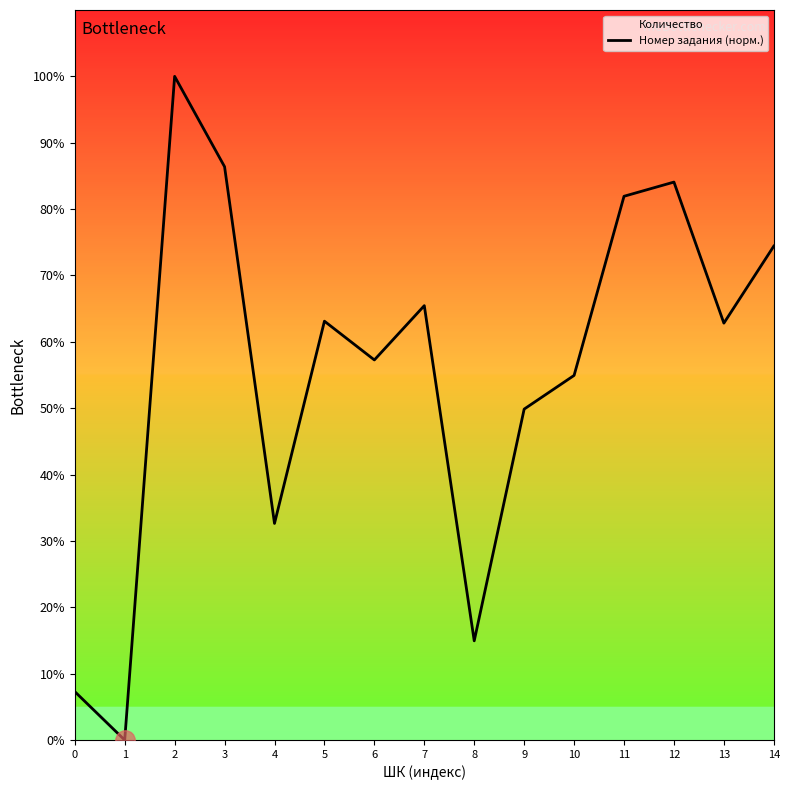

What is the greatest value displayed?

100.0